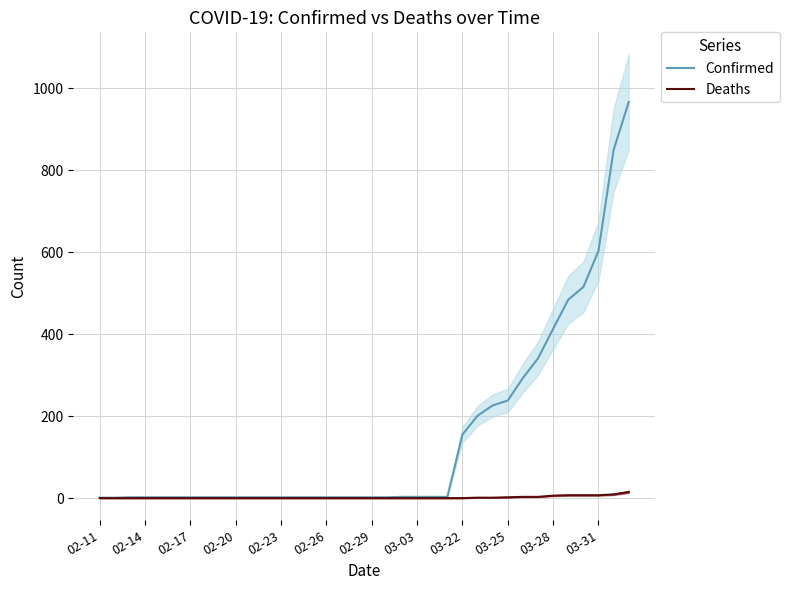

How many lines are shown in the chart?

2